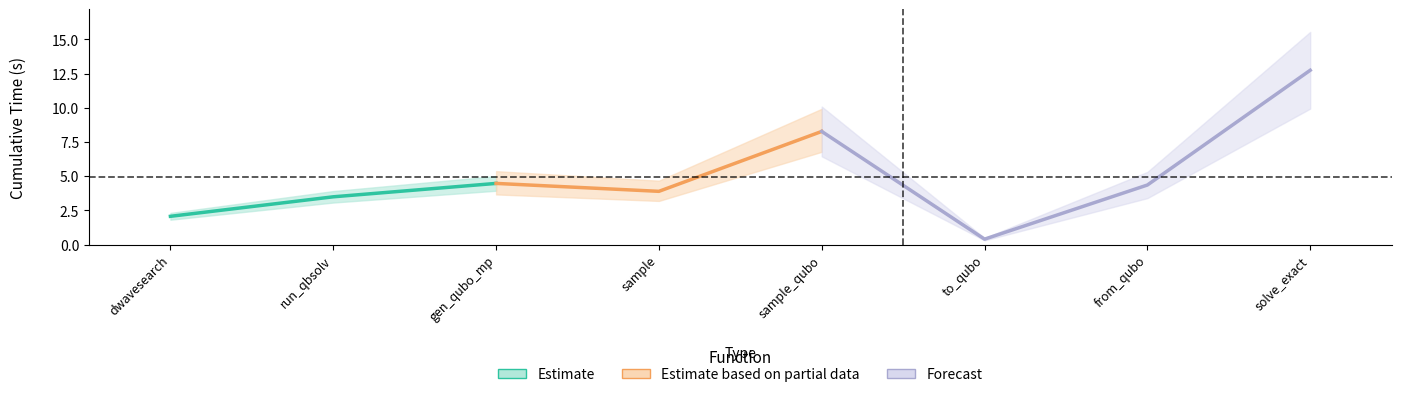

List the labels in order of value, largest first.

solve_exact_cover, sample_qubo, generate_qubo_numpy_multi_processing, from_qubo, sample, dwave_qbsolv.qbsolv_binding.run_qbsolv, dwave_qbsolv.dwavesearch, to_qubo